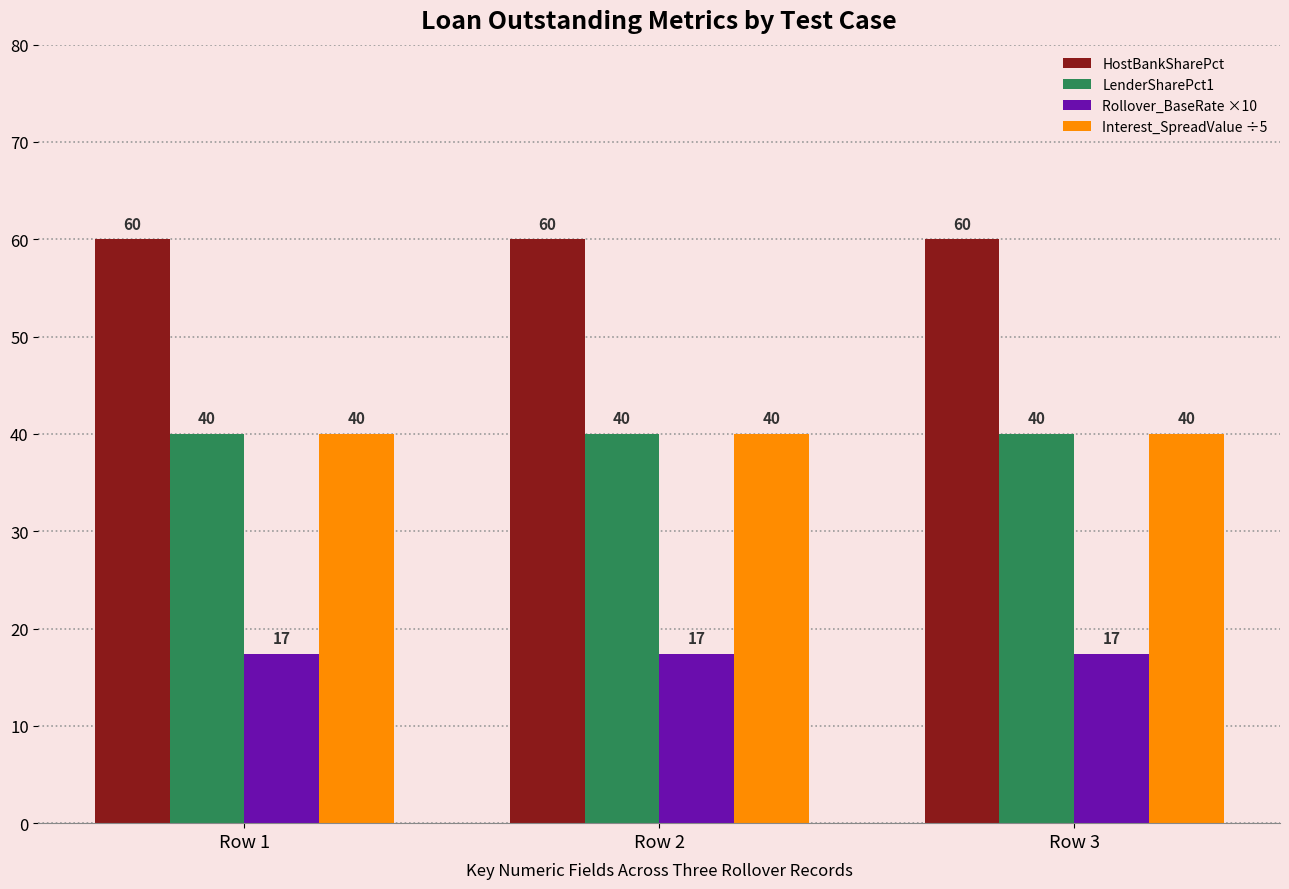

What is the difference between the highest and lowest values at Row 3?

42.6